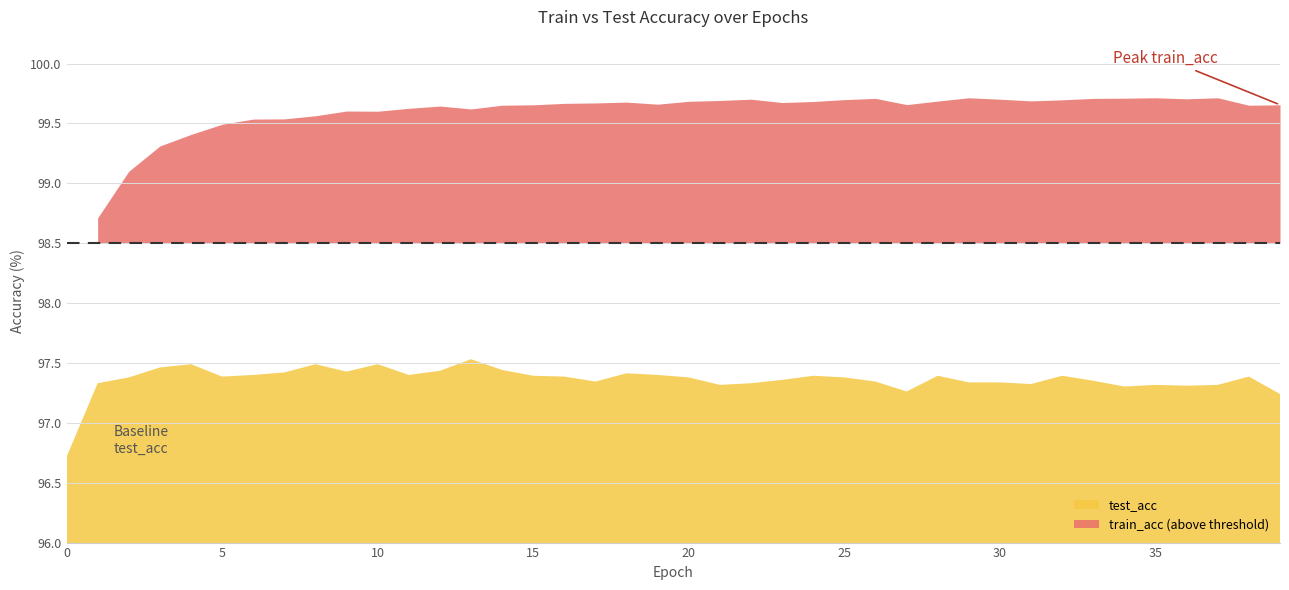

Which category has the highest value in the train_acc series?

29